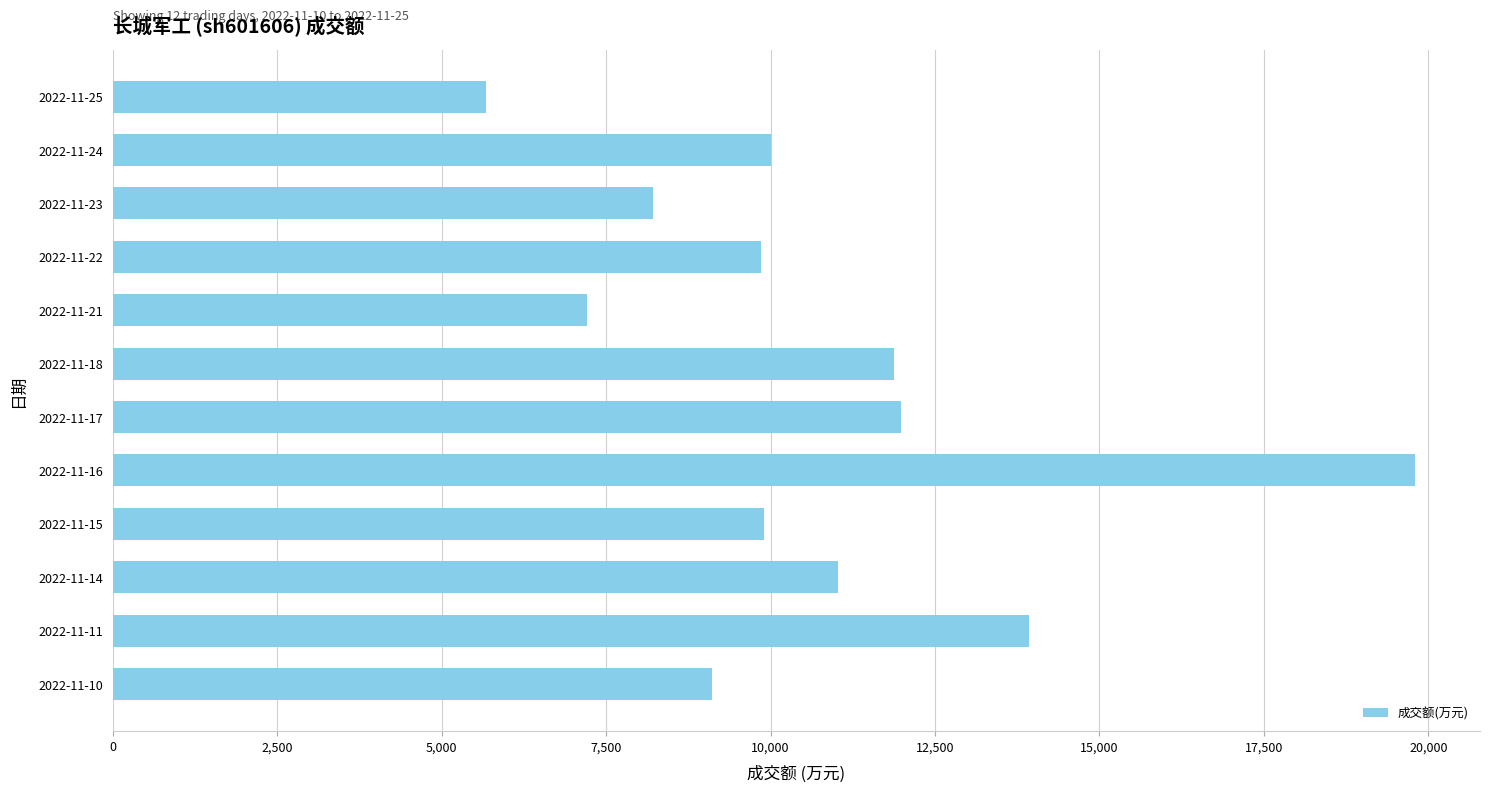

The value at 2022-11-15 is 4159. True or false?

False